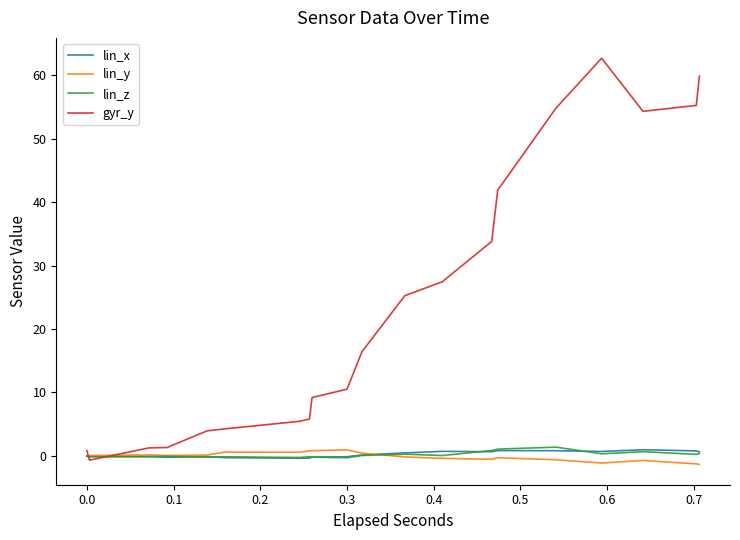

What is the value of the lin_x point at the 11th from the left?

-0.3